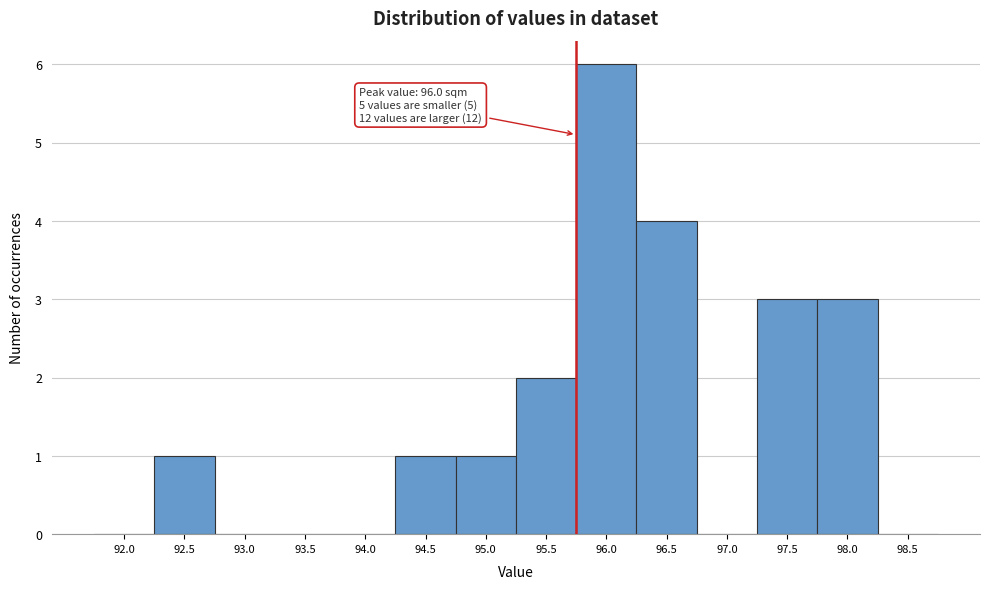

Reading left to right, extract all data points from this chart.

92.0=0	92.5=1	93.0=0	93.5=0	94.0=0	94.5=1	95.0=1	95.5=2	96.0=6	96.5=4	97.0=0	97.5=3	98.0=3	98.5=0